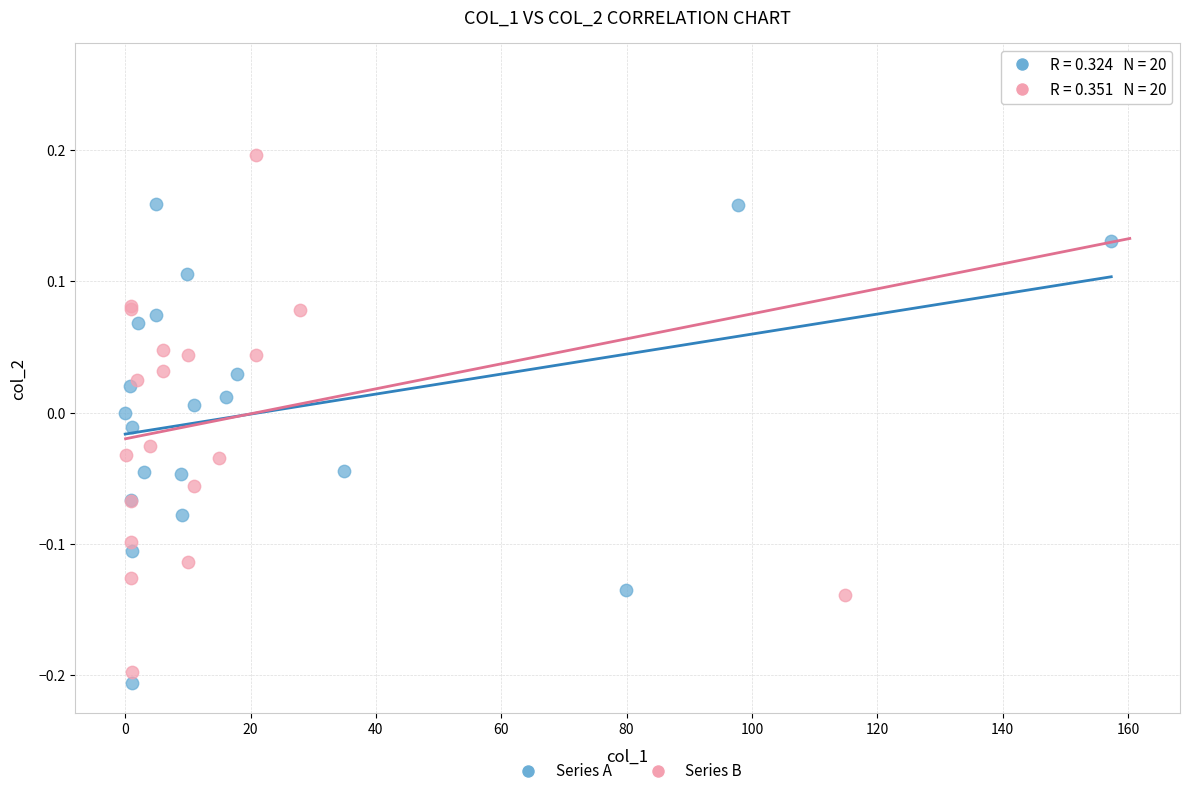

Which series contains the highest Y value?

Series B